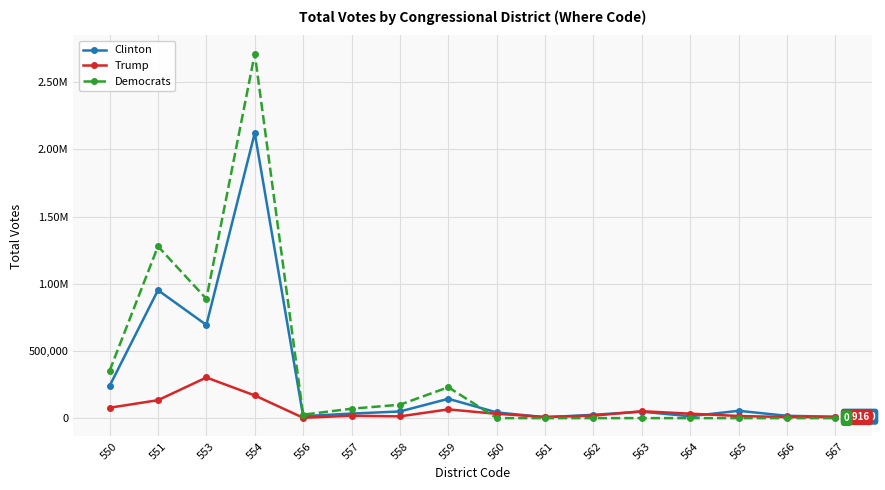

Which series has the largest range (max minus min)?

Democrats